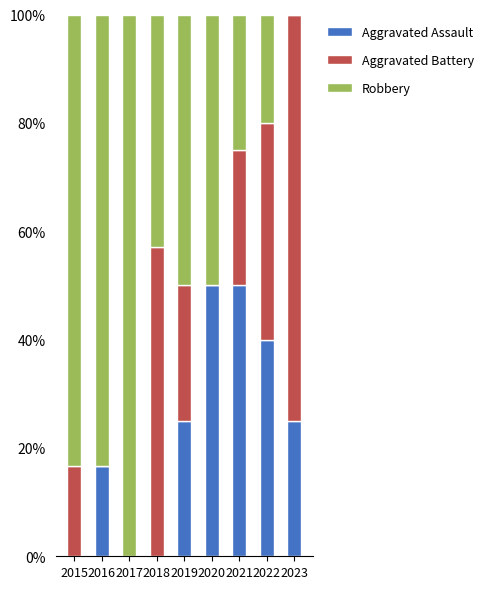

What is the highest value of the Aggravated Assault series?

50.0